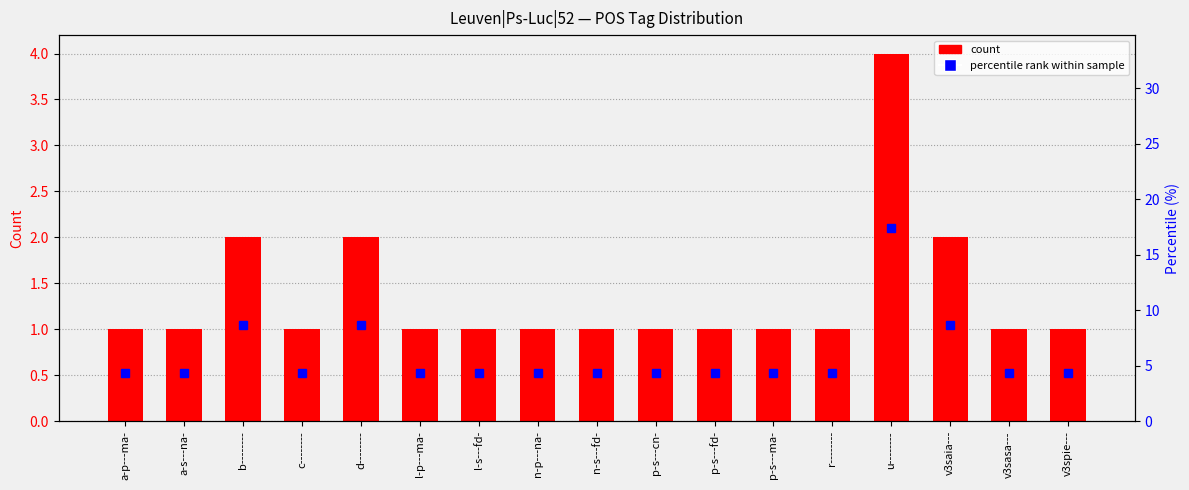

What is the sum of the count values at n-p---na- and a-s---na-?

2.0